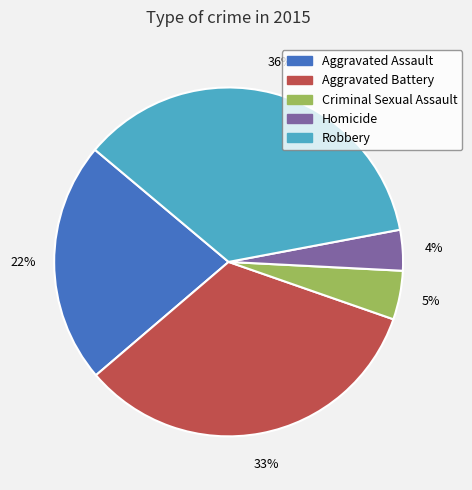

To the nearest percent, what is the difference between the Criminal Sexual Assault and Robbery slice percentages?

31%